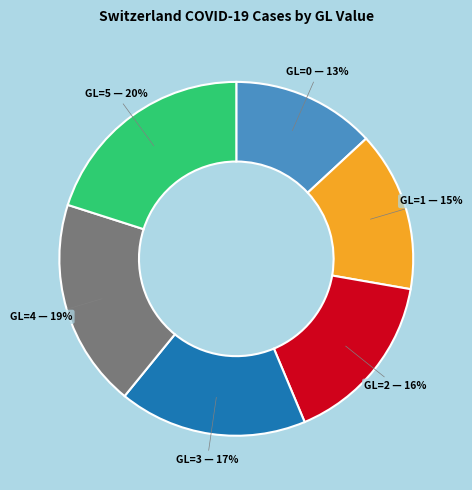

Combined, do GL=4 and GL=0 account for over 50%?

No